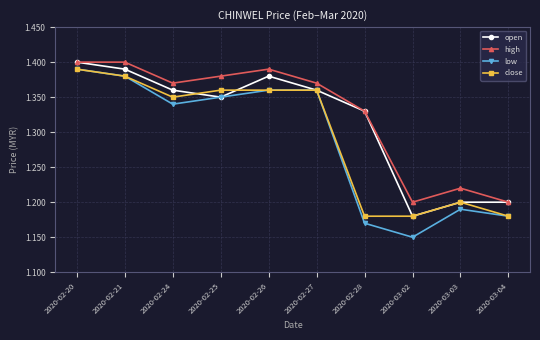

Which category has the lowest value across all series?

2020-03-02